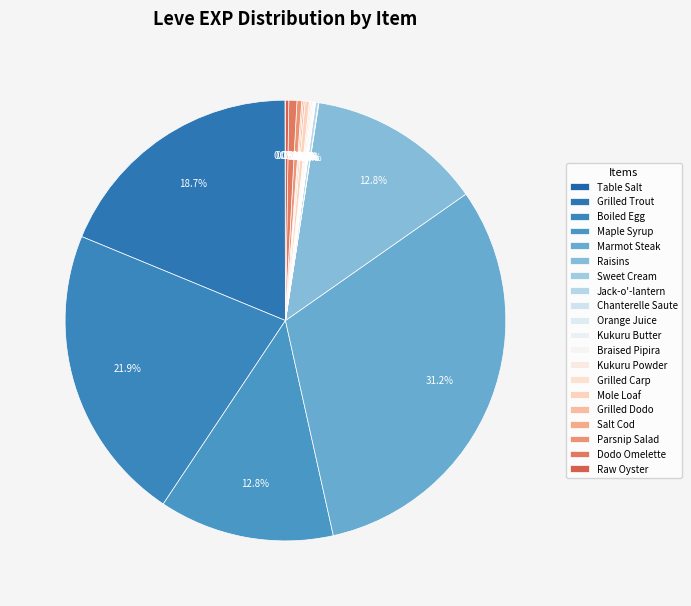

What is the change in value from Table Salt to Dodo Omelette?

+16